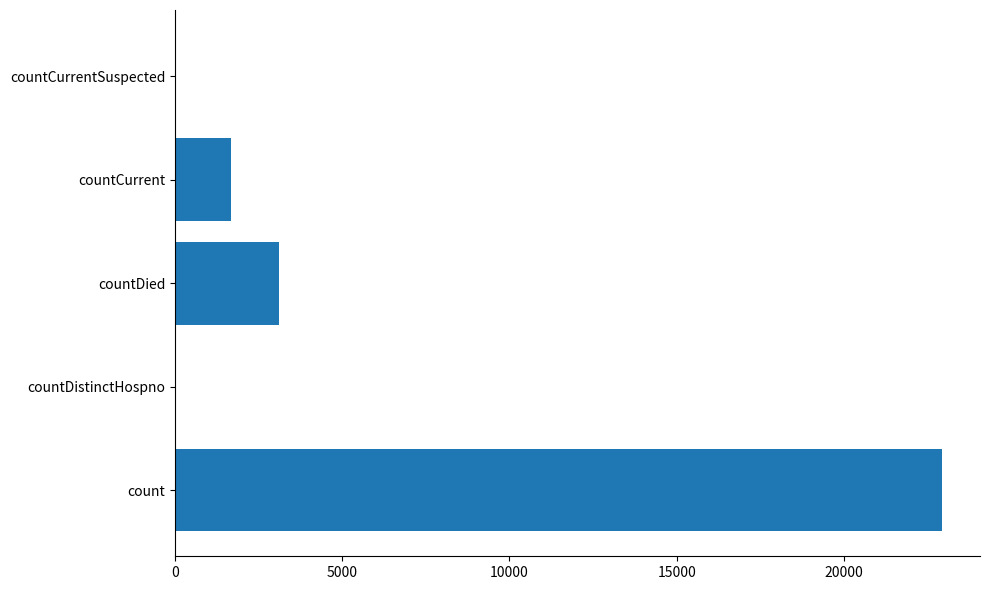

The value at count is 22925. True or false?

True